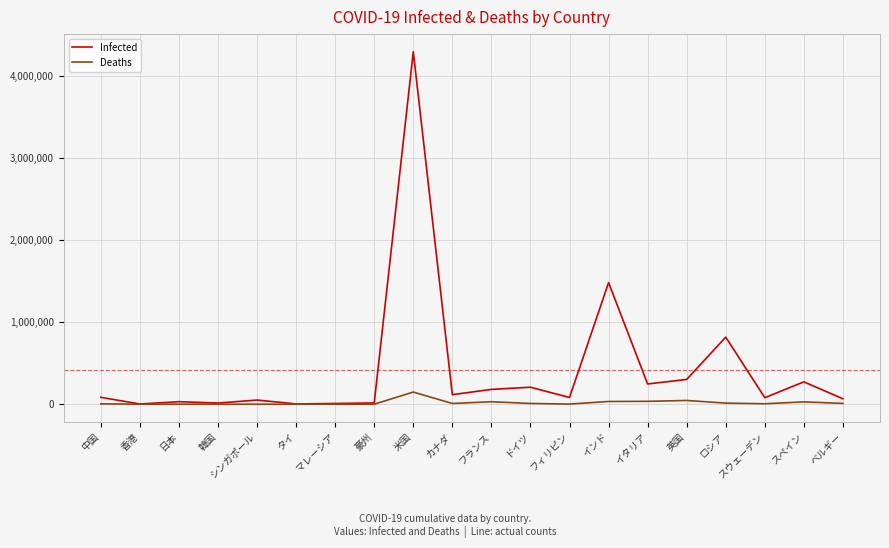

Where is Infected nearest to the value 2146519?

インド